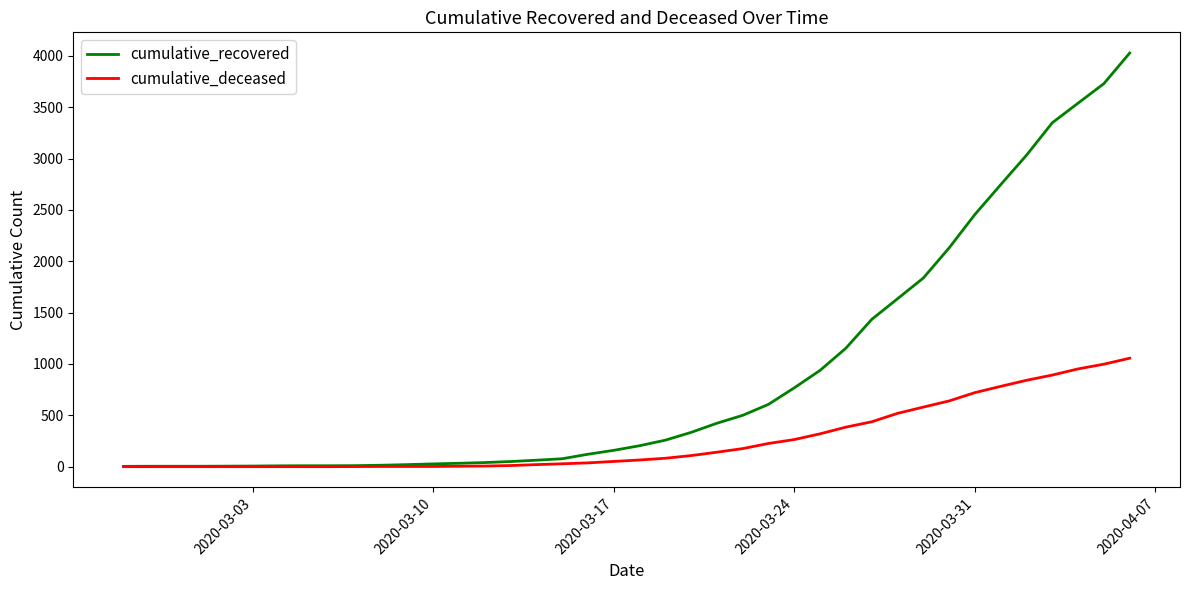

List the series in order of their overall mean, lowest first.

cumulative_deceased, cumulative_recovered